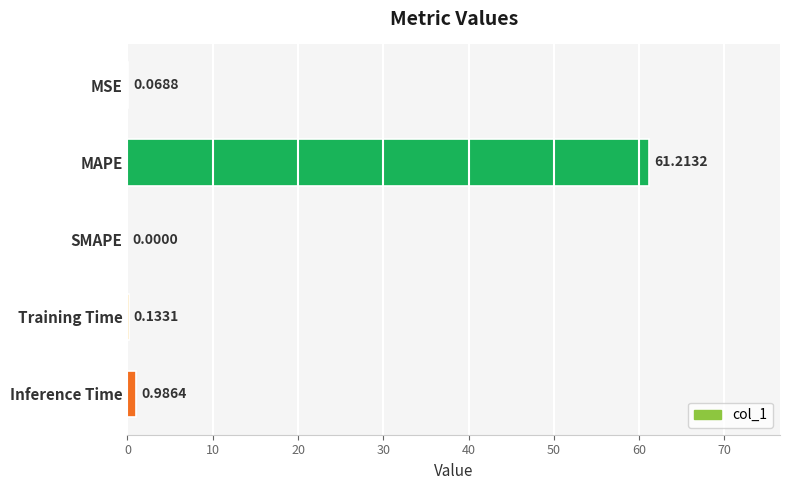

Count the number of categories in the chart.

5